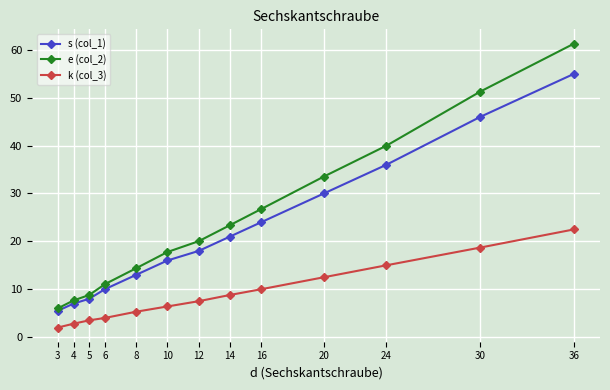

Which series has the widest spread of values?

e (col_2)